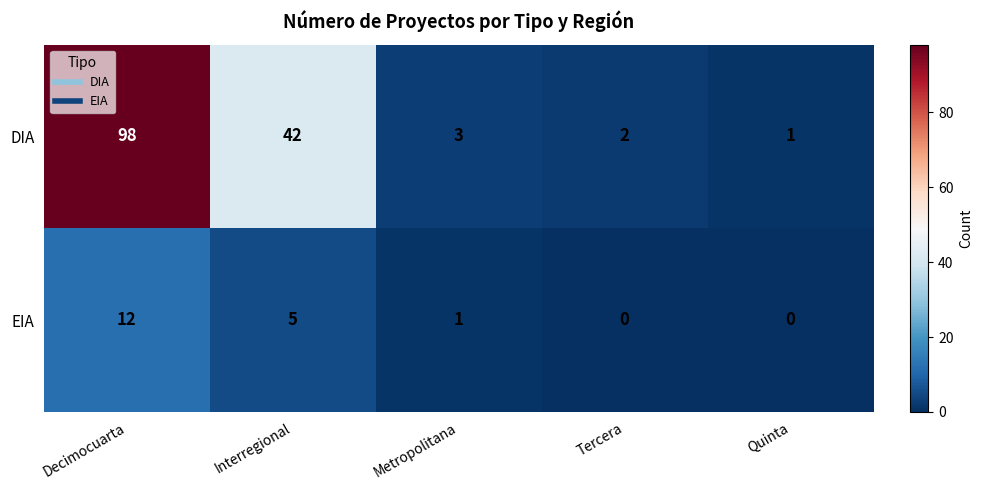

Where is EIA nearest to the value 6?

Interregional